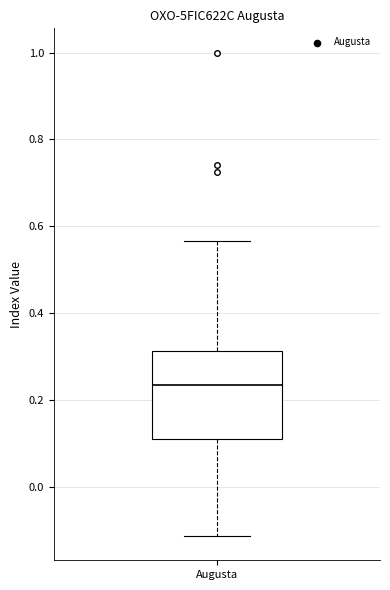

Transcribe this box plot: give where the median line is, the range the box spans, and where the two whiskers end, as read against the y-axis. The values are not printed on the chart, so give them approximately, as read against the axis.

median 0.24, box 0.12 to 0.32, whiskers -0.12 to 0.56